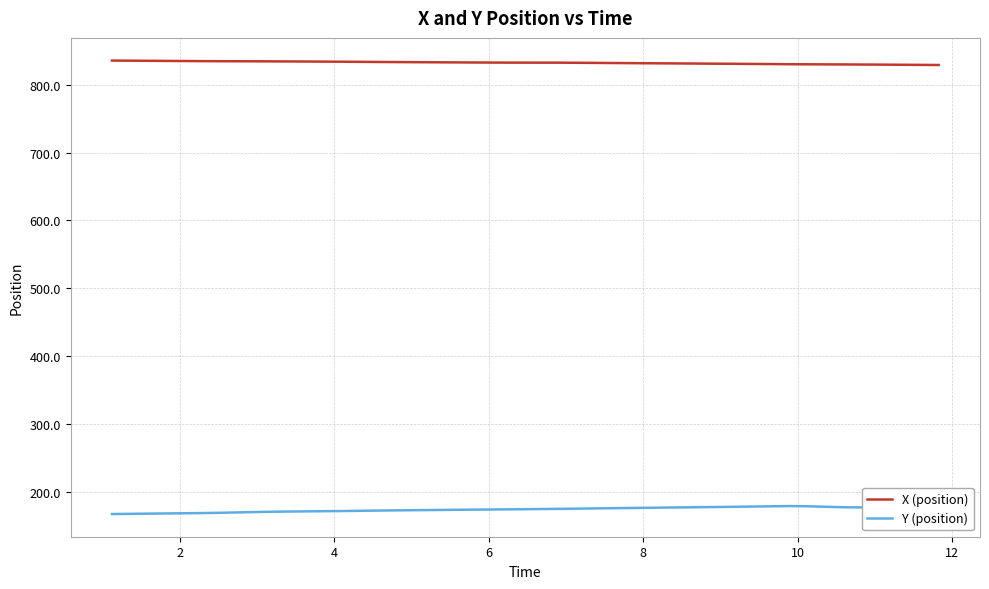

Rank the series by their average value, from highest to lowest.

X (position), Y (position)